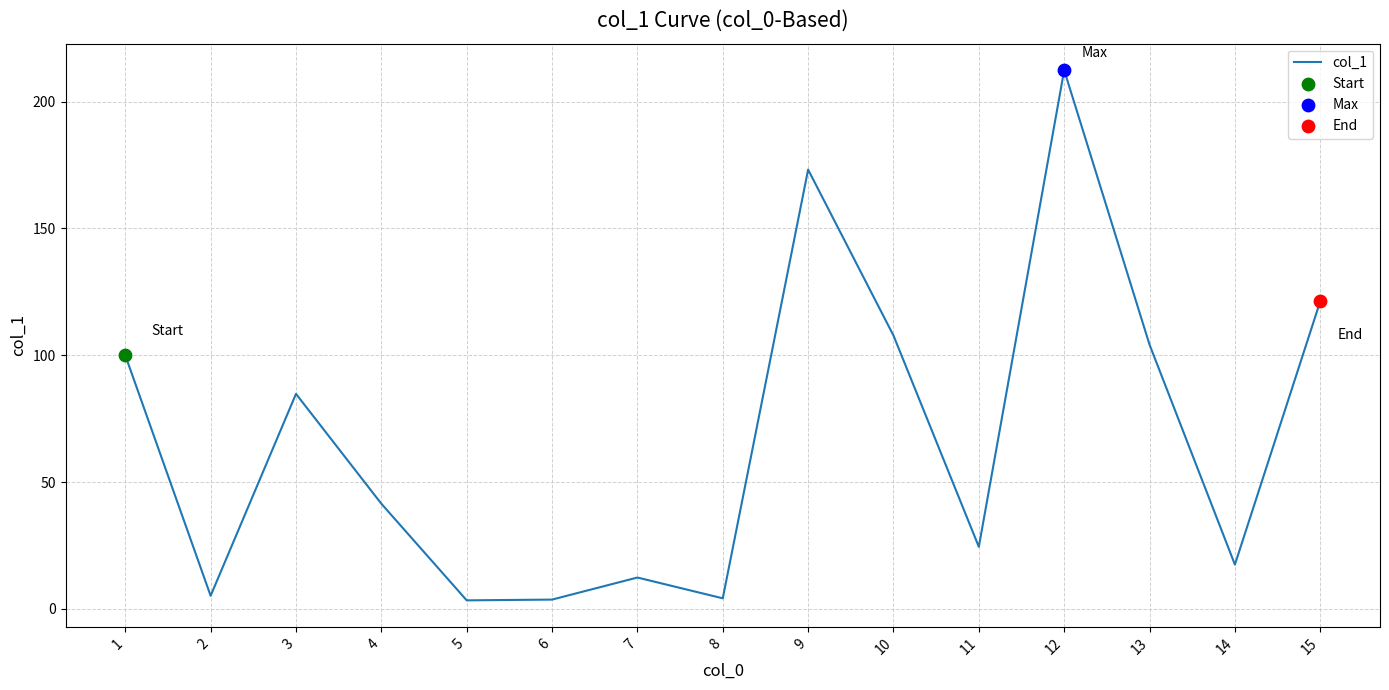

What is the change in value from 8 to 9?

+169.0